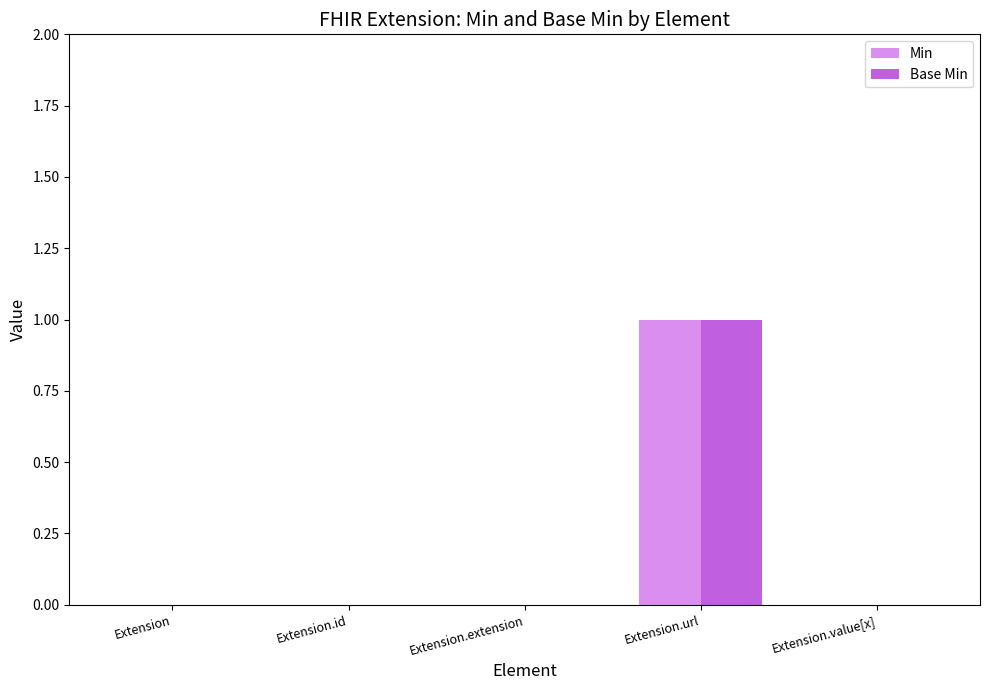

At which category does the chart reach its peak across all series?

Extension.url